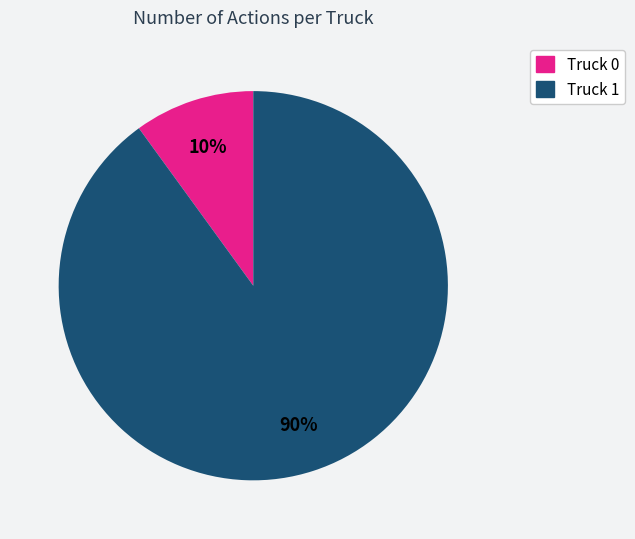

The Truck 0 slice represents 2% of the pie. True or false?

False